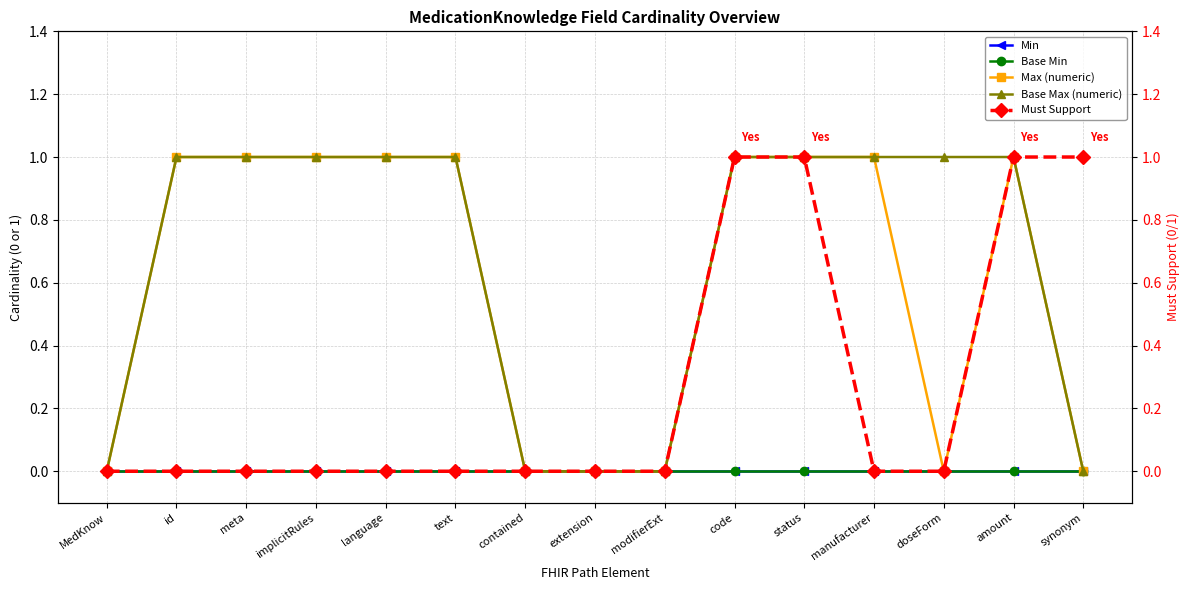

True or false: Min and Base Max (numeric) cross at least once.

False